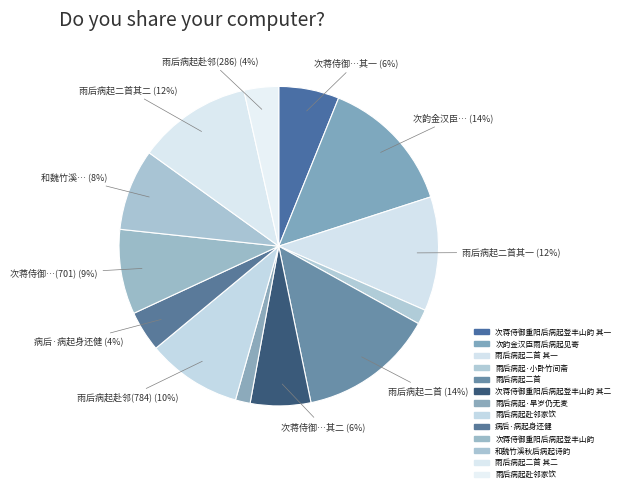

Rank the categories by value from lowest to highest.

雨后病起·旱岁仍无麦, 雨后病起·小卧竹间斋, 雨后病起赴邻家饮, 病后·病起身还健, 次蒋侍御重阳后病起登丰山韵 其一, 次蒋侍御重阳后病起登丰山韵 其二, 和魏竹溪秋后病起诗韵, 次蒋侍御重阳后病起登丰山韵, 雨后病起赴邻家饮, 雨后病起二首 其二, 雨后病起二首 其一, 雨后病起二首, 次韵金汉臣雨后病起见寄